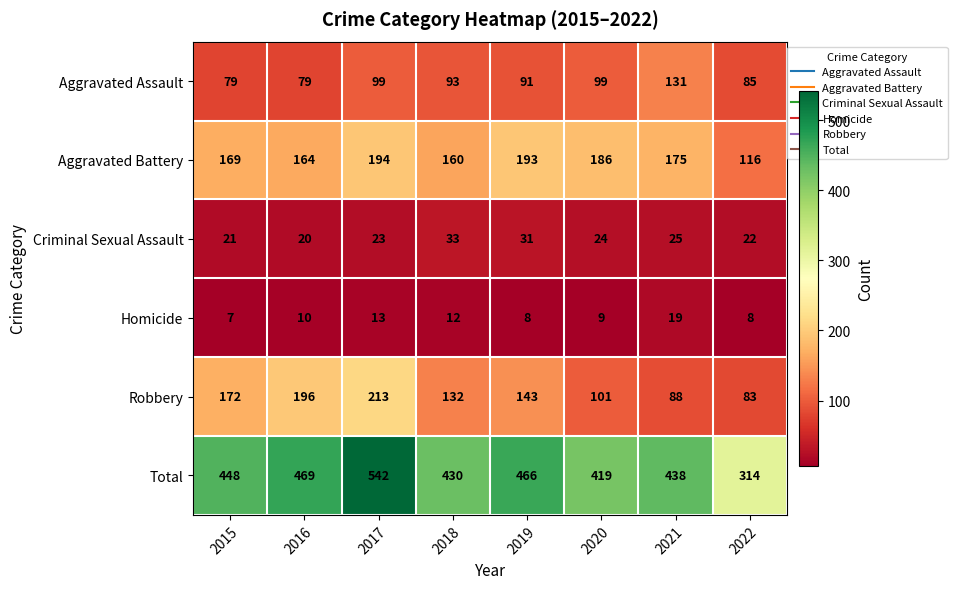

The value of Homicide at 2018 is 5. True or false?

False